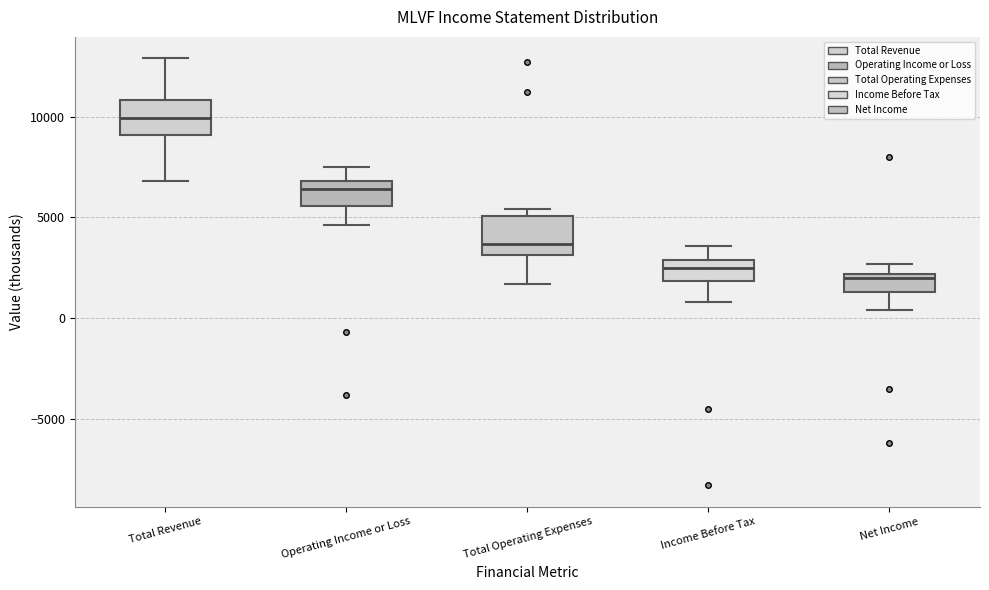

Which box's median line is the lowest?

Net Income